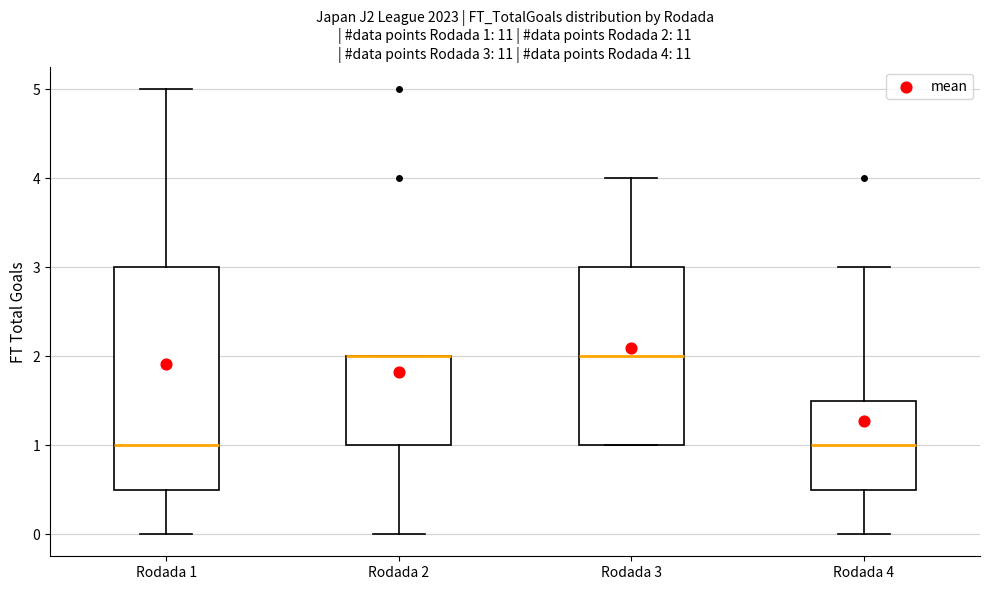

Comparing the boxes themselves (not the whiskers), which one is the tallest?

Rodada 1